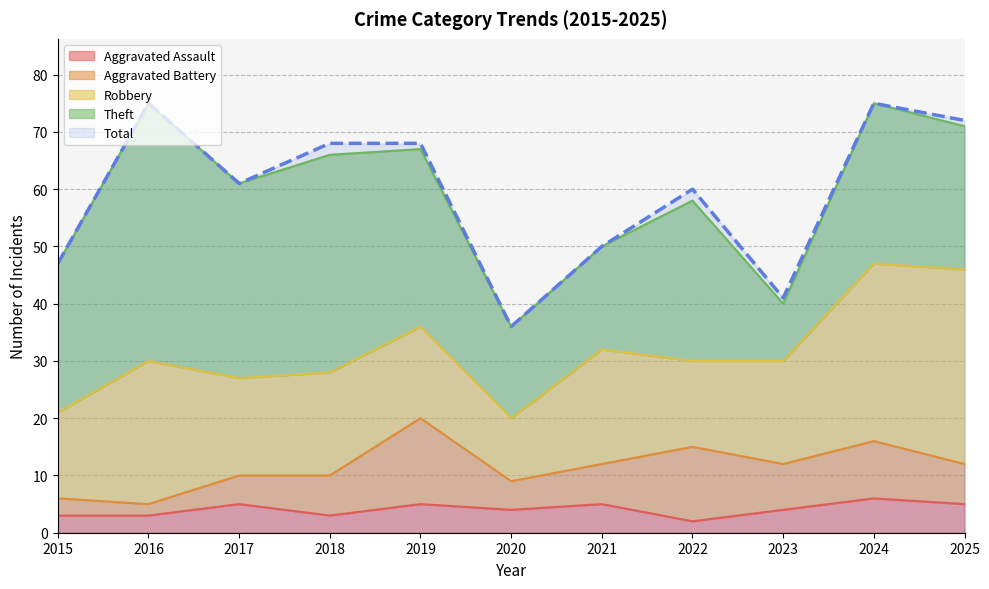

At which label does Aggravated Assault reach its peak?

2024